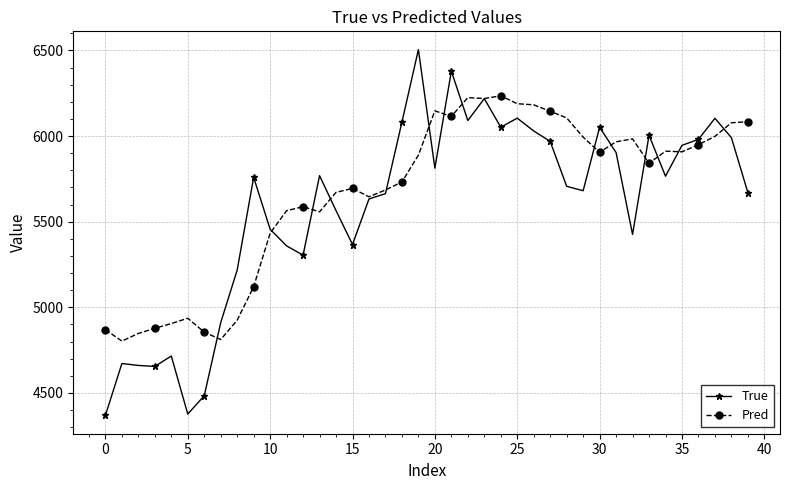

Which series has the widest spread of values?

True